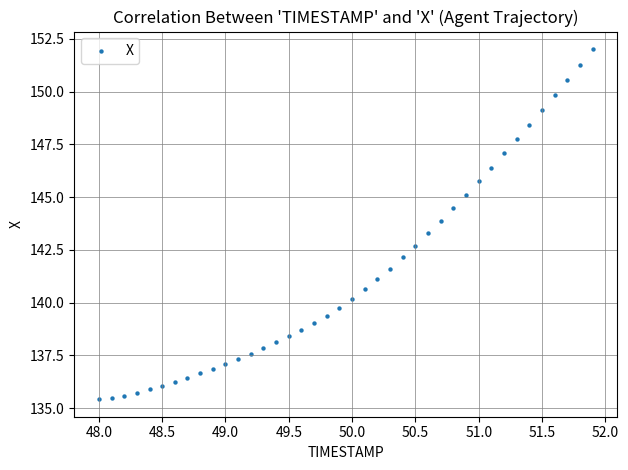

What is the range of Y values (max minus min)?

16.6